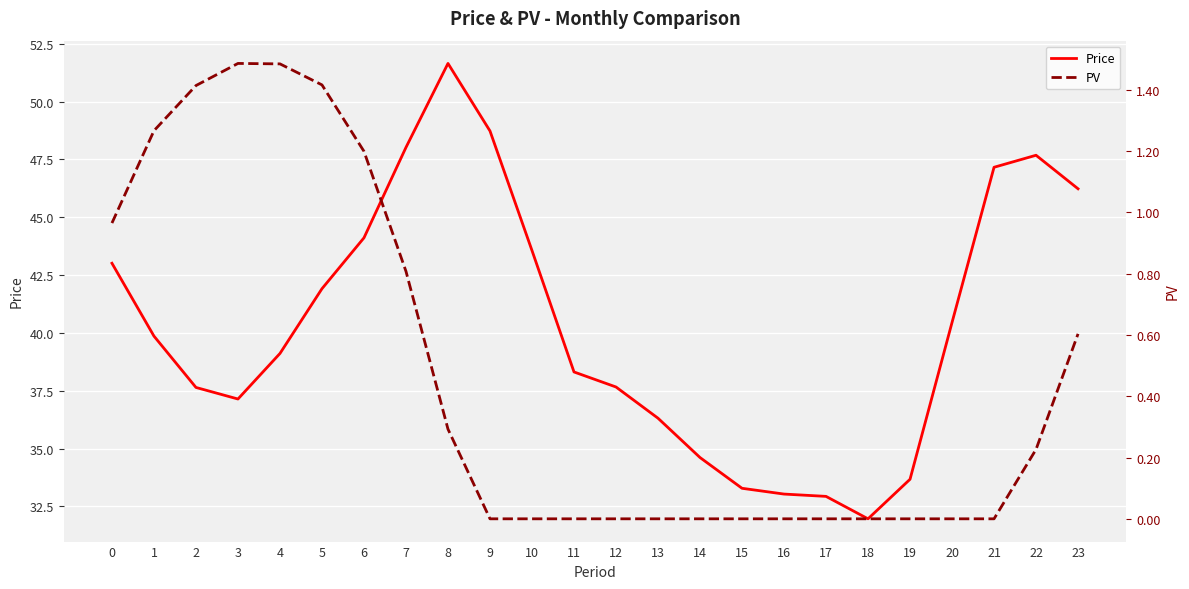

How many values in the PV series exceed 0?

11